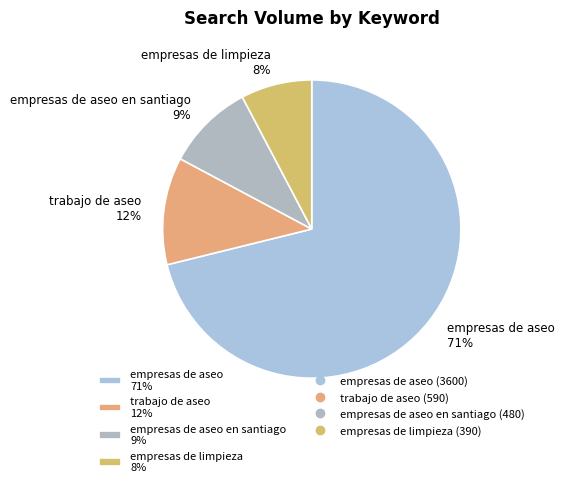

To the nearest percent, what percentage of the pie is empresas de aseo 71%?

71%